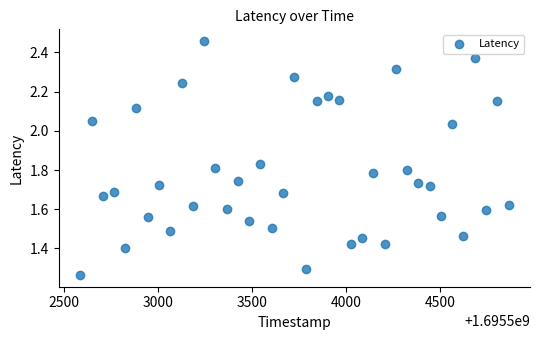

What is the range of Y values (max minus min)?

1.2